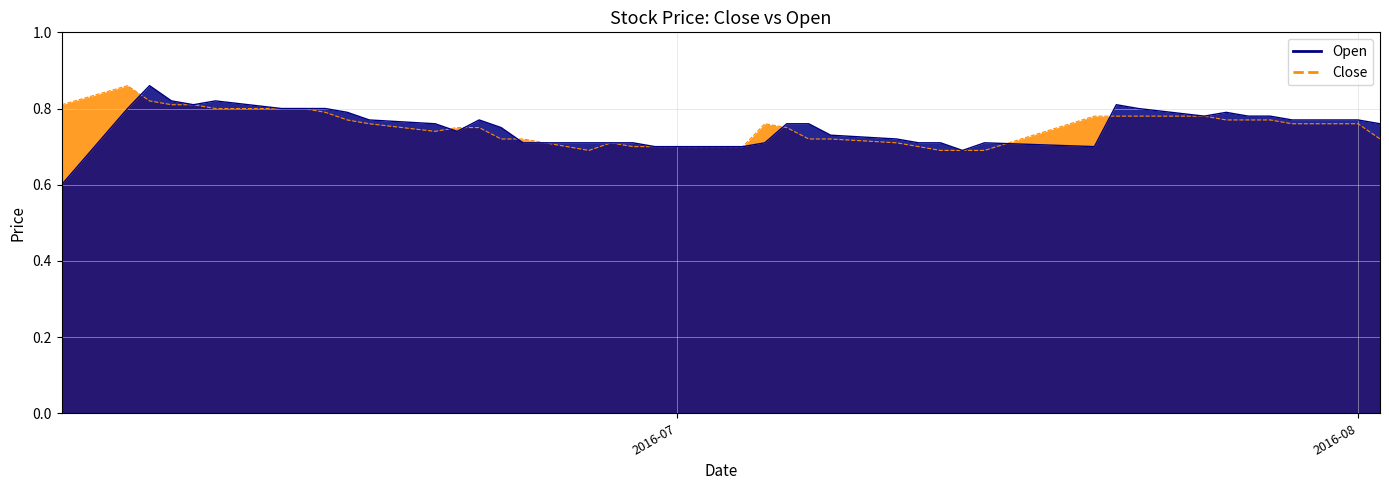

Count the Open values in the range 0 to 1.

40